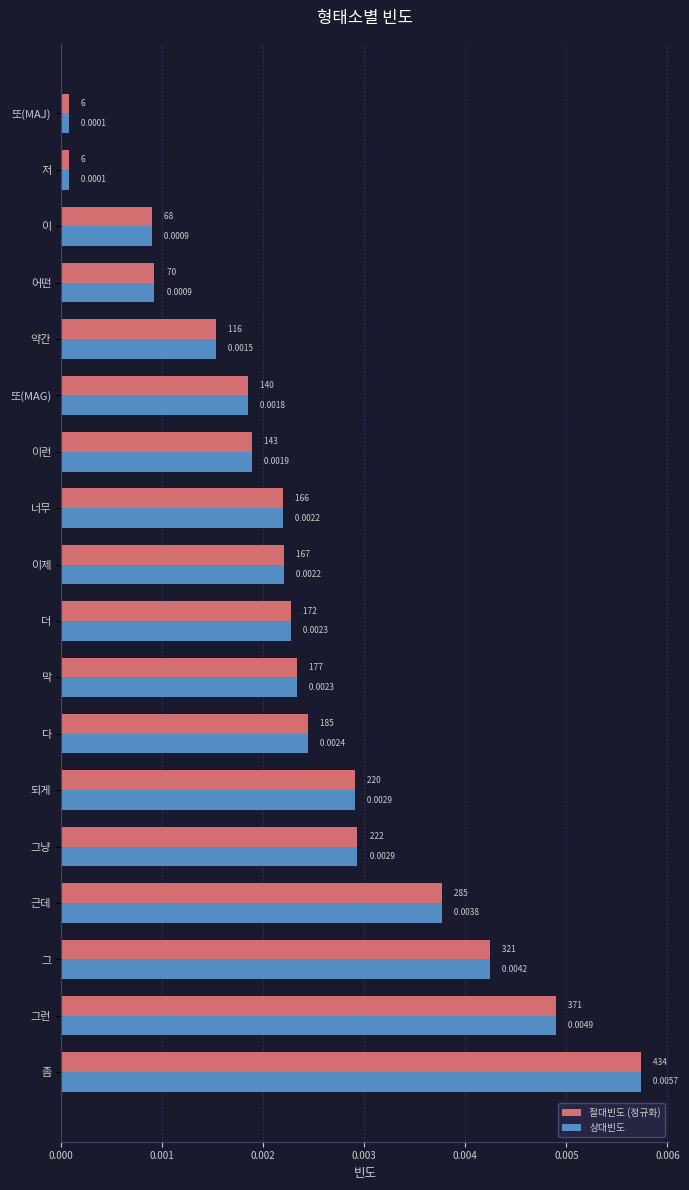

At which category does the chart reach its peak across all series?

좀